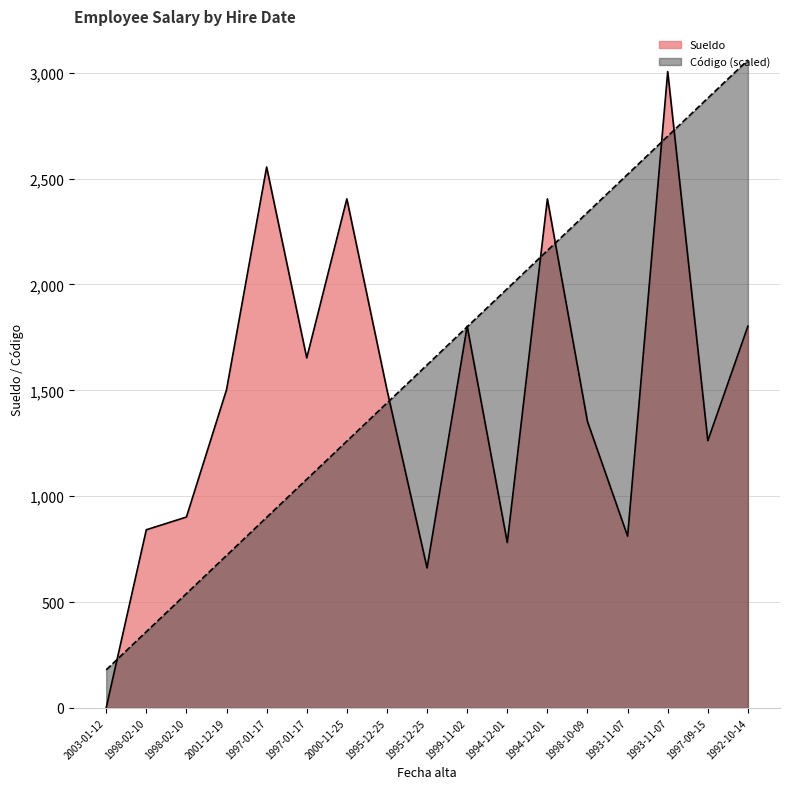

At 1994-12-01, list the series in order from largest to smallest.

Código, Sueldo